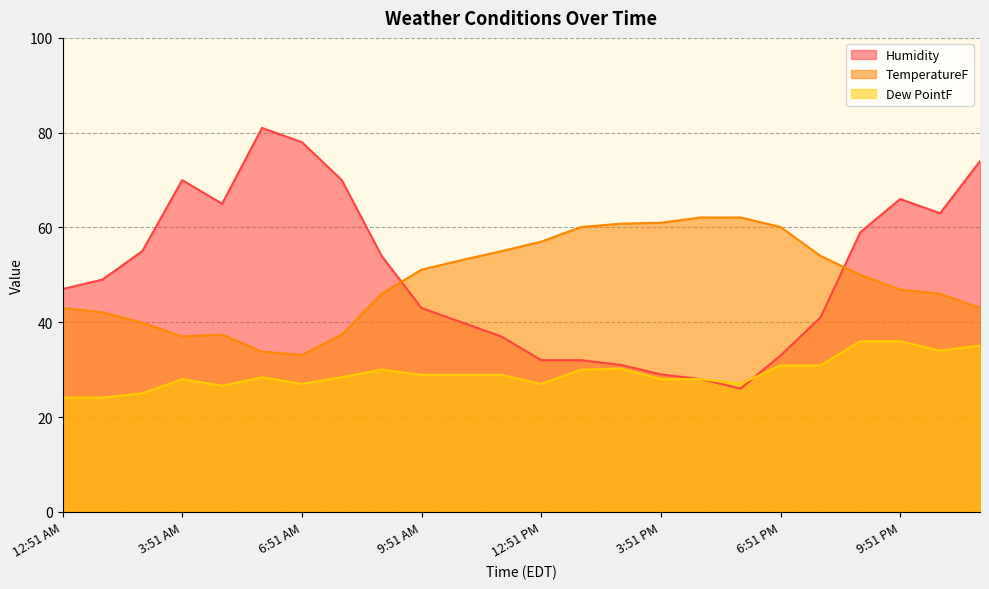

Rank the categories by TemperatureF value from highest to lowest.

4:51 PM, 5:51 PM, 3:51 PM, 2:51 PM, 1:51 PM, 6:51 PM, 12:51 PM, 11:51 AM, 7:51 PM, 10:51 AM, 9:51 AM, 8:51 PM, 9:51 PM, 8:51 AM, 10:51 PM, 12:51 AM, 11:51 PM, 1:51 AM, 2:51 AM, 4:51 AM, 7:51 AM, 3:51 AM, 5:51 AM, 6:51 AM